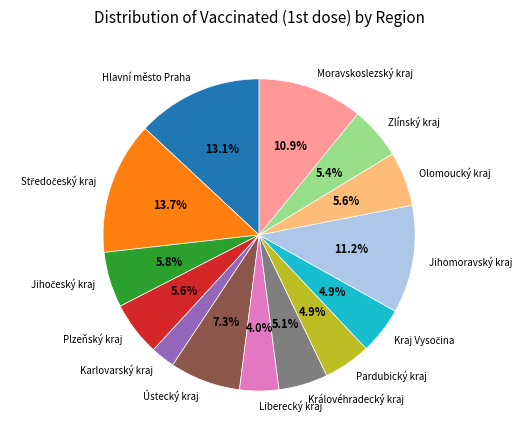

Is there a majority slice in this chart?

No